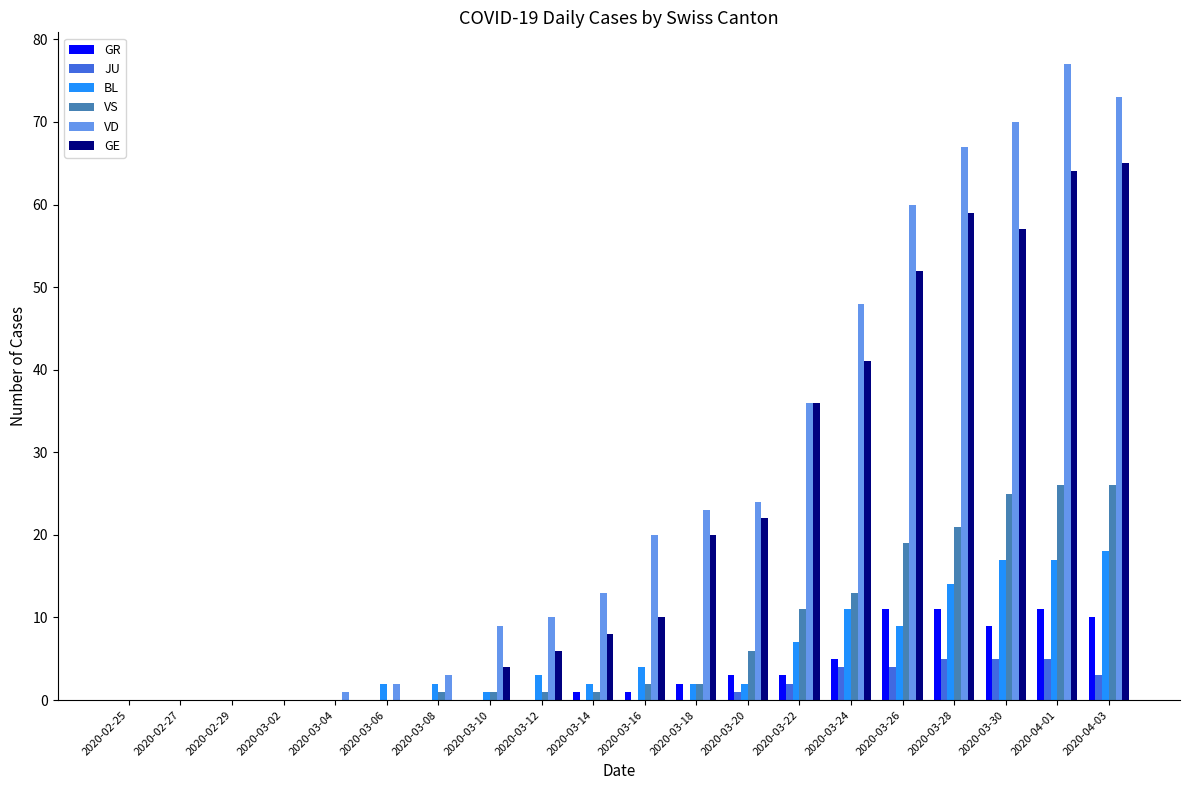

Where is GE nearest to the value 32?

2020-03-22